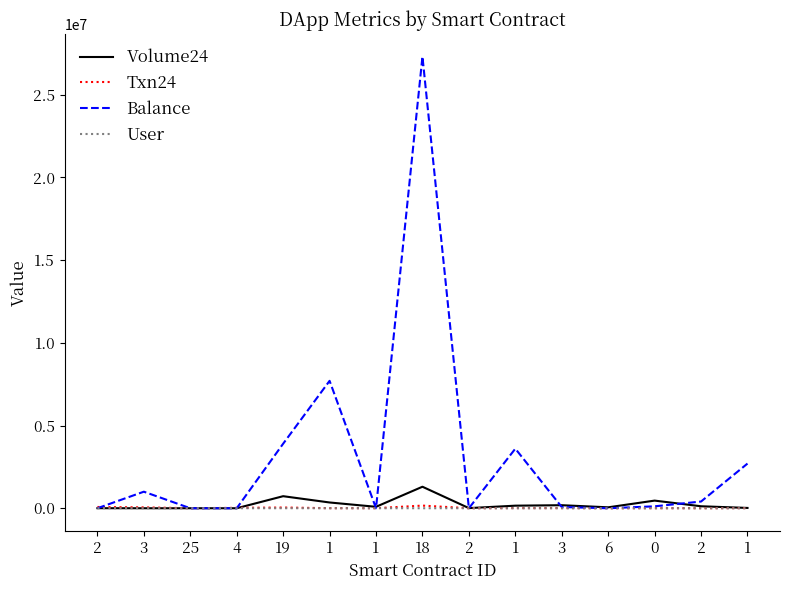

At which label does Volume24 reach its peak?

18